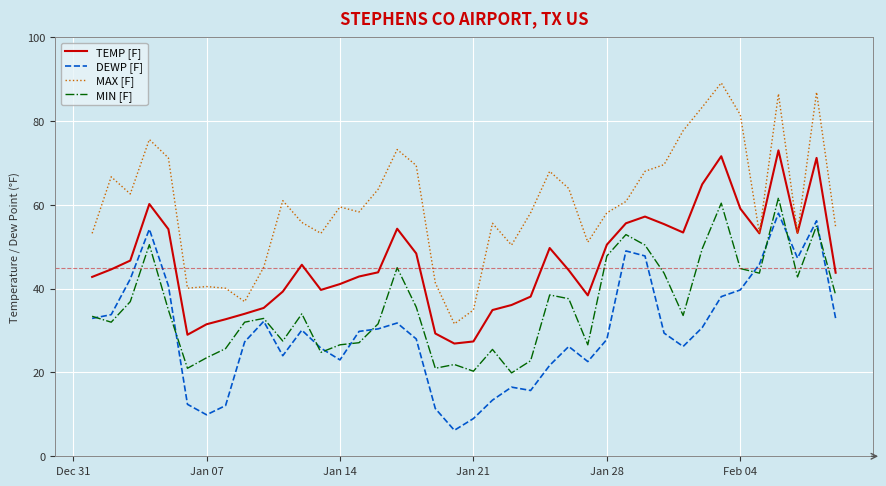

True or false: MAX [F] and DEWP [F] intersect in this chart.

False